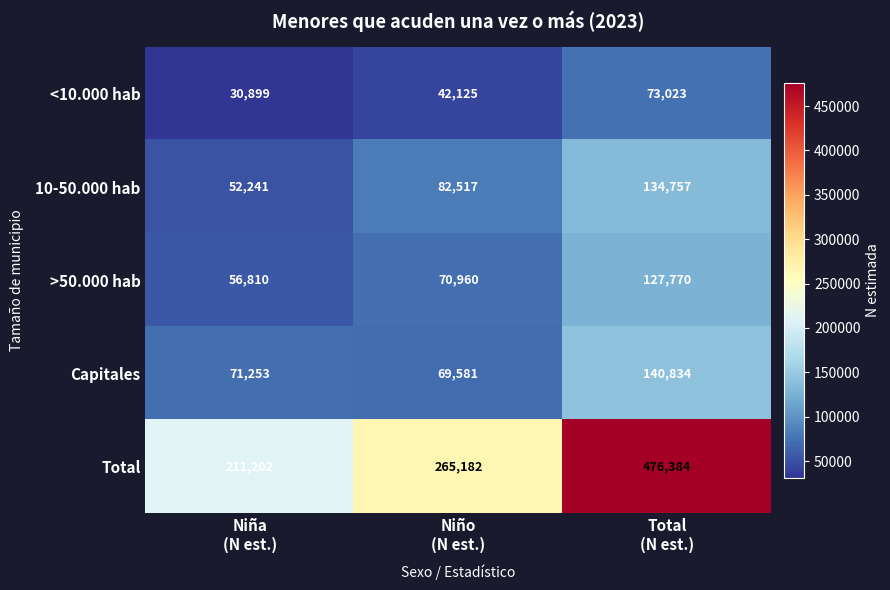

What is the average value of the <10.000 hab series?

48682